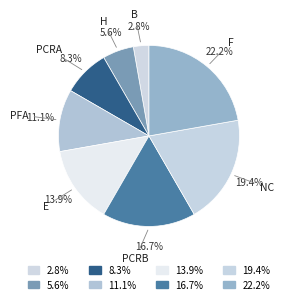

To the nearest percent, what is the difference between the largest and smallest slice percentages?

19%